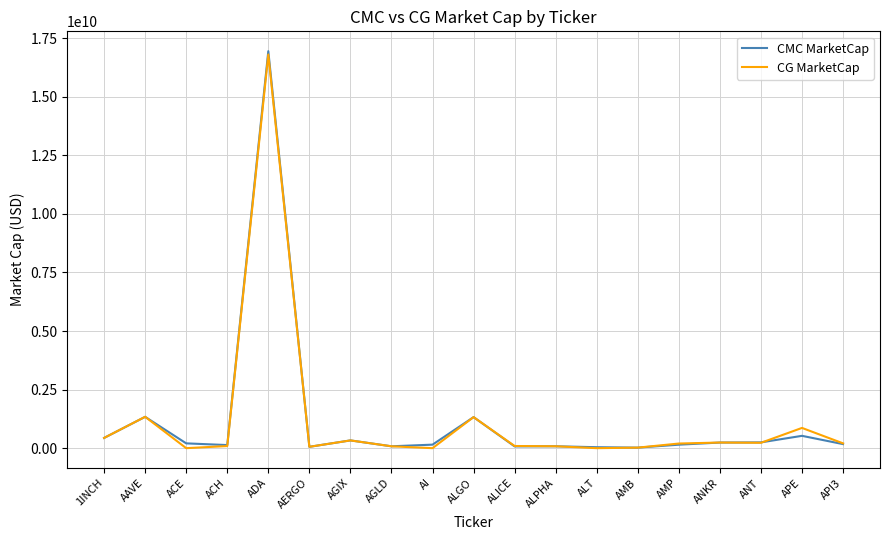

Which series has the largest range (max minus min)?

CMC MarketCap